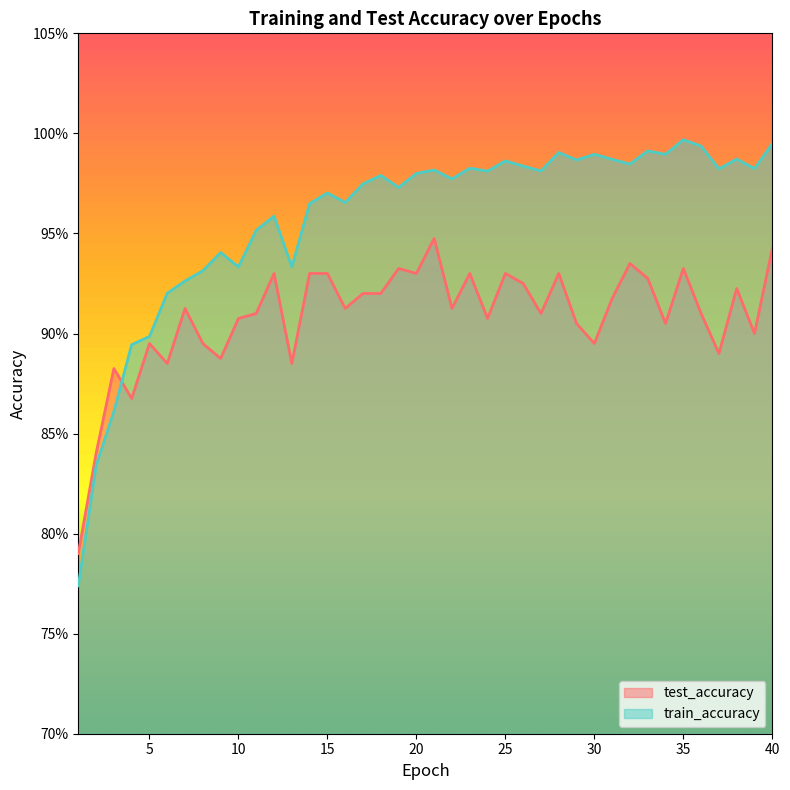

List the series in order of their peak value, highest first.

train_accuracy, test_accuracy